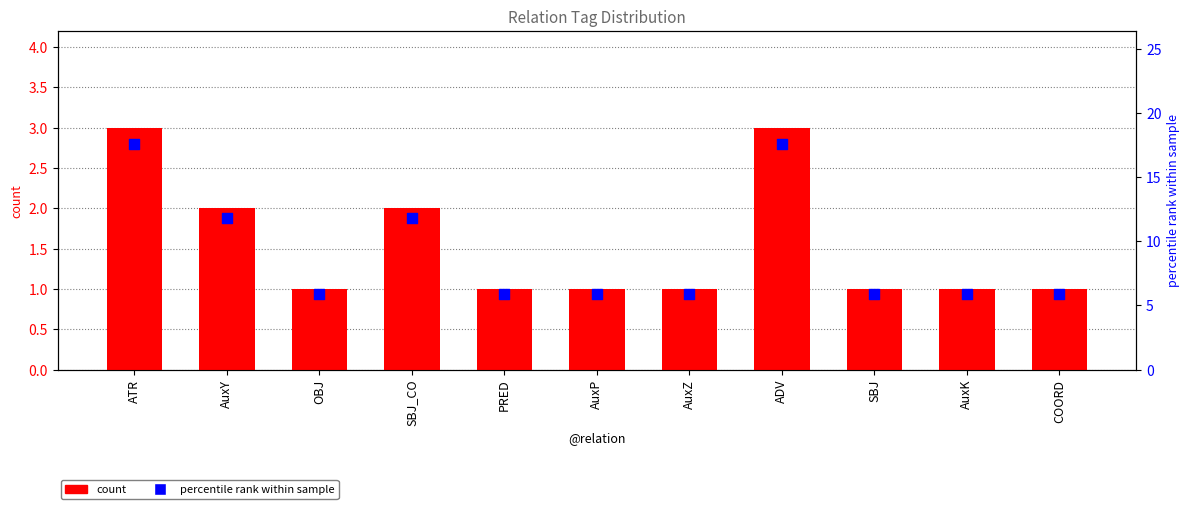

At how many categories does at least one series exceed 1?

11